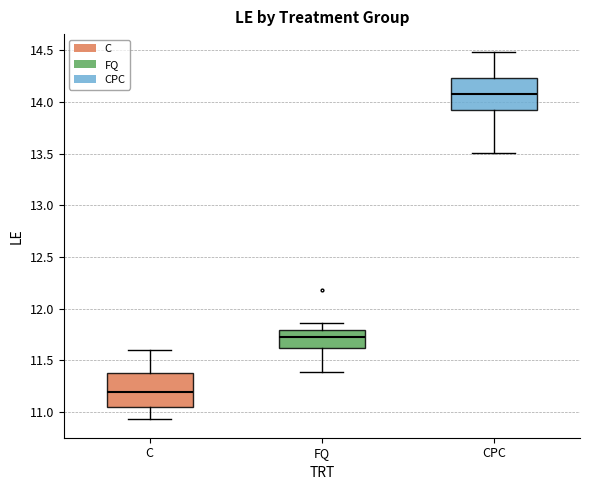

Which box's median line is the lowest?

C